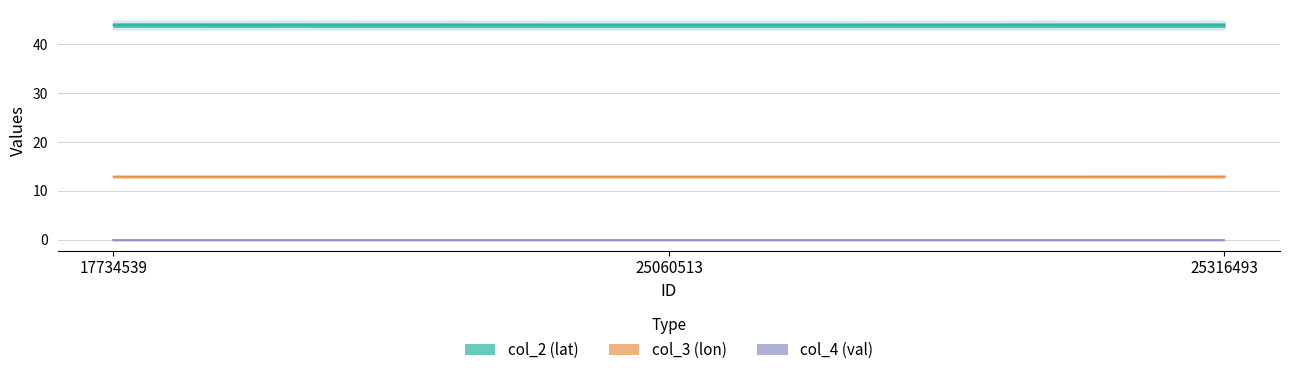

Read the col_2_values value at 25316493.

43.9